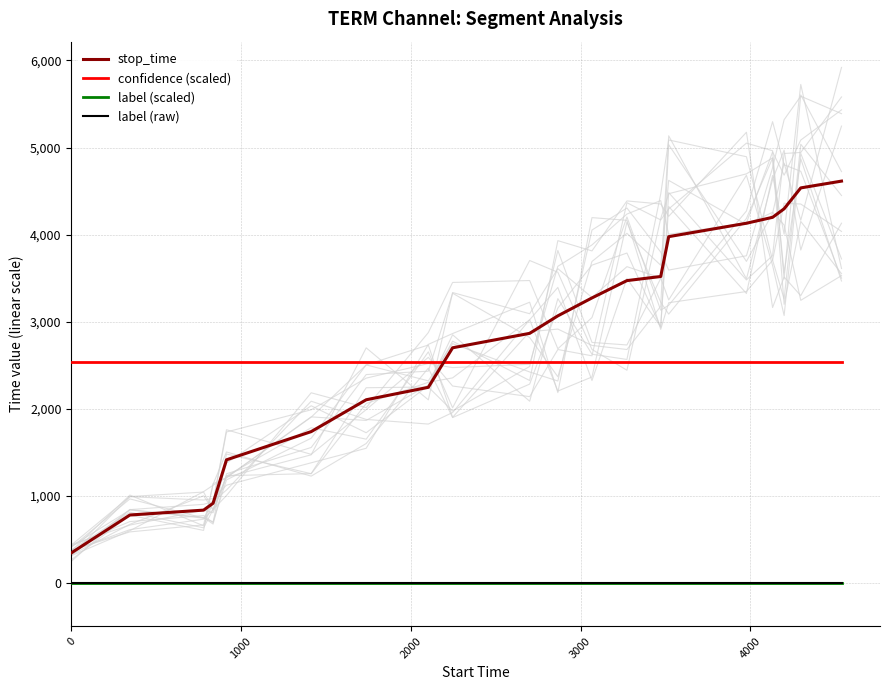

Which series has the widest spread of values?

stop_time